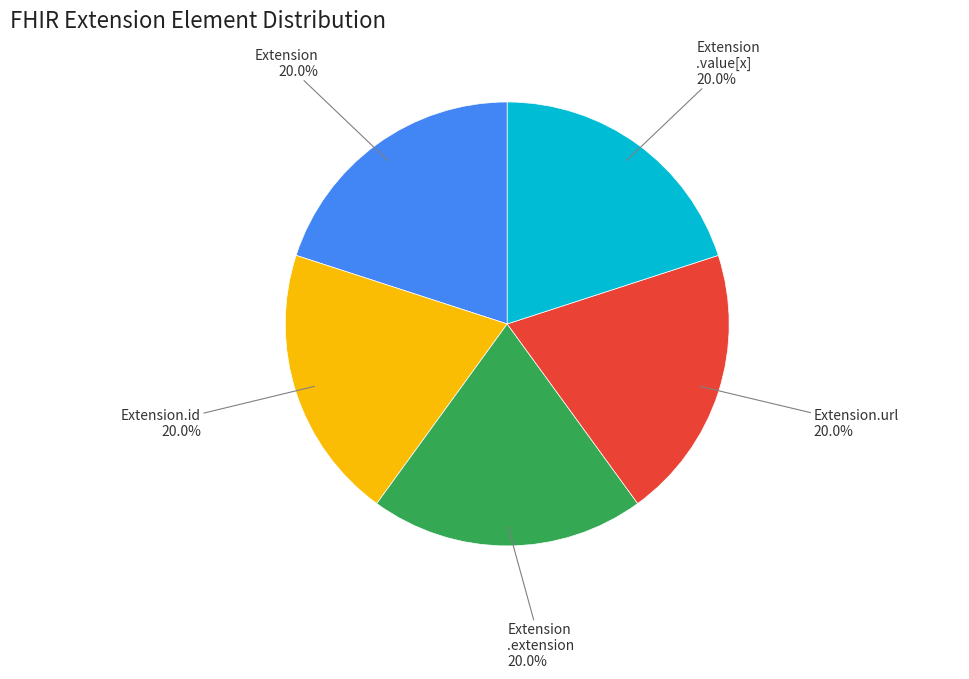

What portion of the pie excludes Extension.id?

80.0%